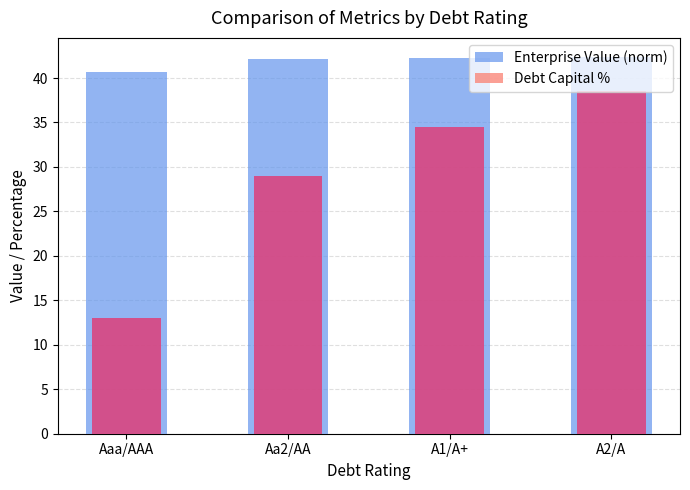

Reading right to left, what are all the values shown in this chart?

Enterprise Value (norm): 42.4	42.3	42.2	40.6
Debt Capital %: 38.5	34.5	29.0	13.0